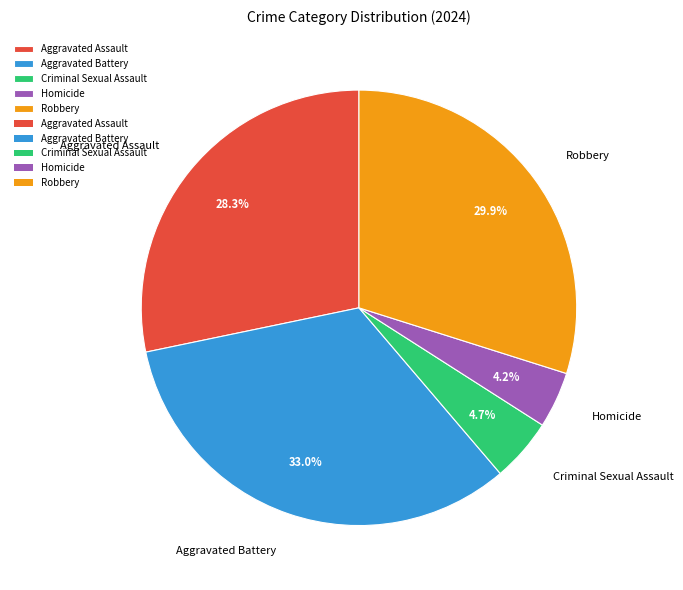

True or false: Aggravated Assault accounts for 28% of the total.

True